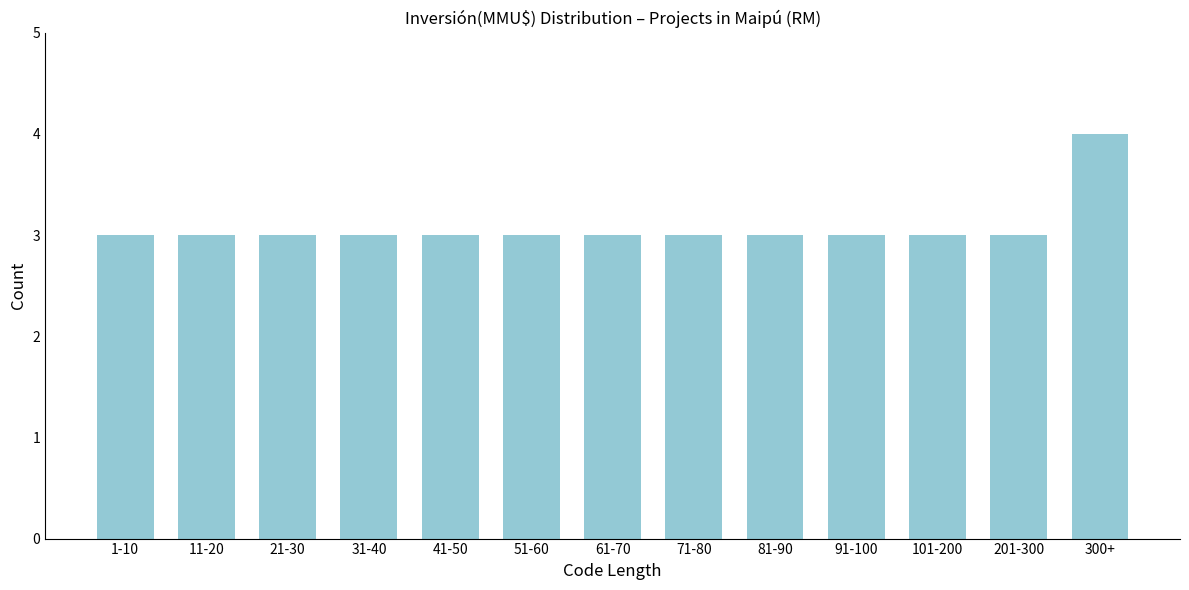

Reading right to left, transcribe all the data shown in this chart.

4	3	3	3	3	3	3	3	3	3	3	3	3